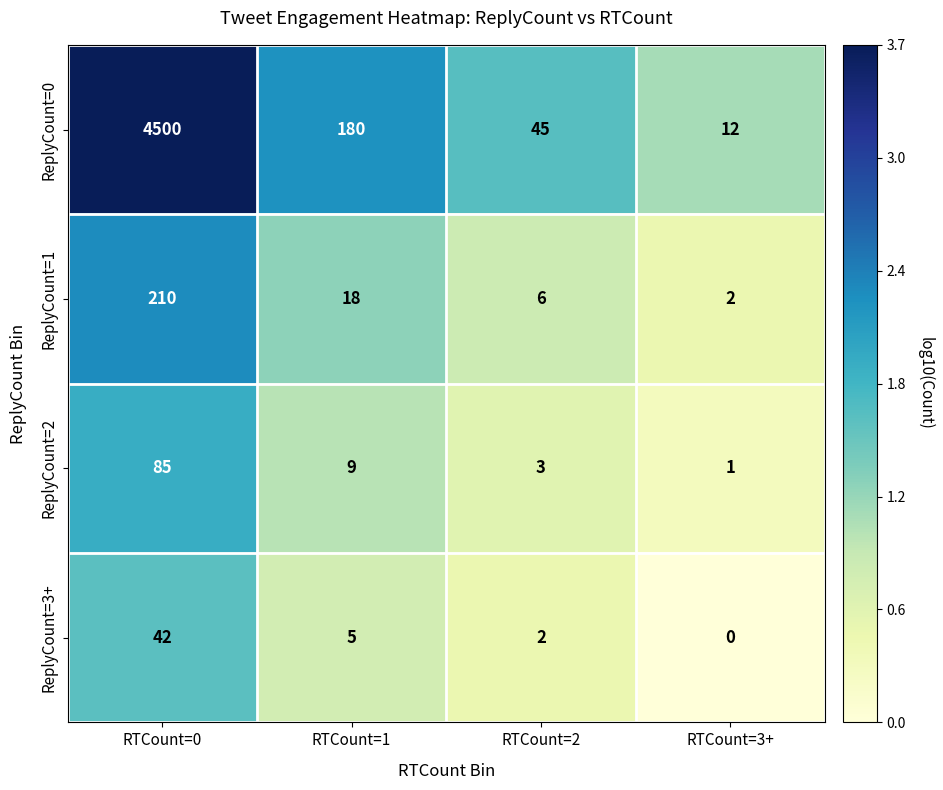

Rank the categories by ReplyCount=0 value from lowest to highest.

RTCount=3+, RTCount=2, RTCount=1, RTCount=0